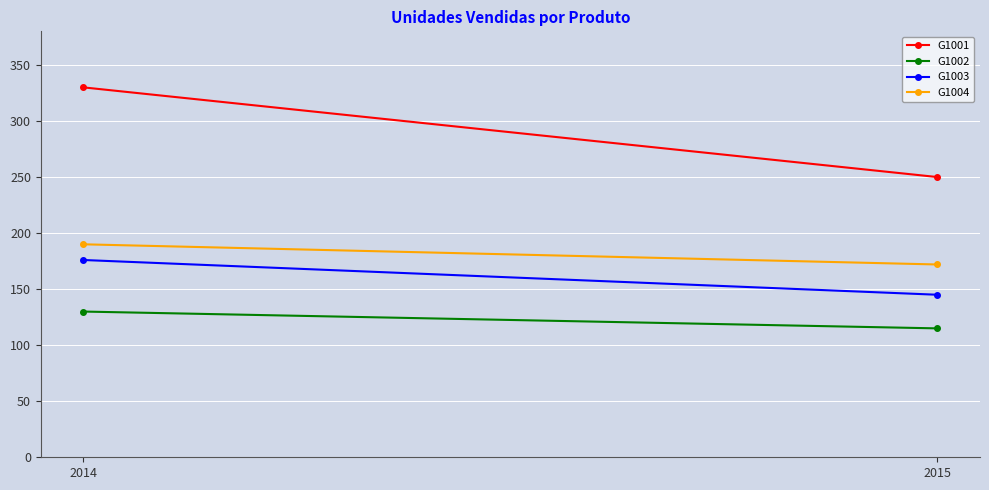

Which category has the highest value in the G1003 series?

2014